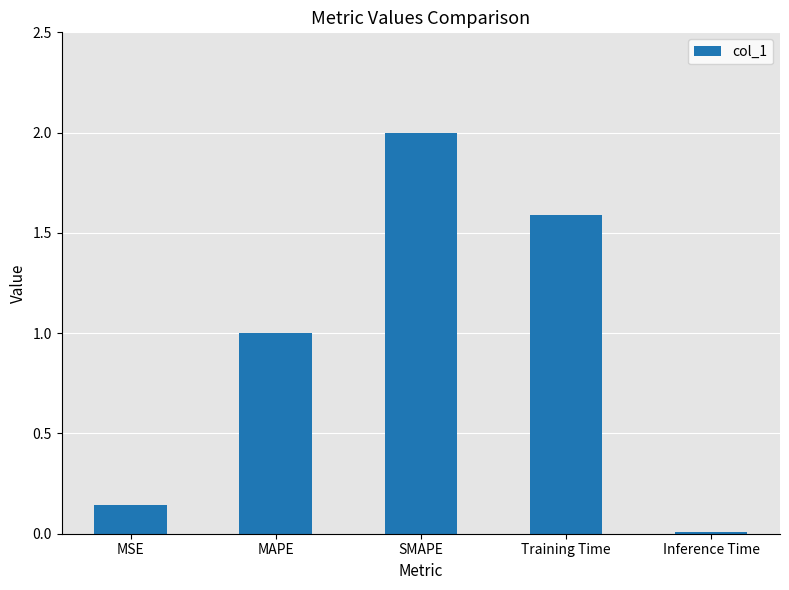

At which category does the chart reach its minimum across all series?

Inference Time